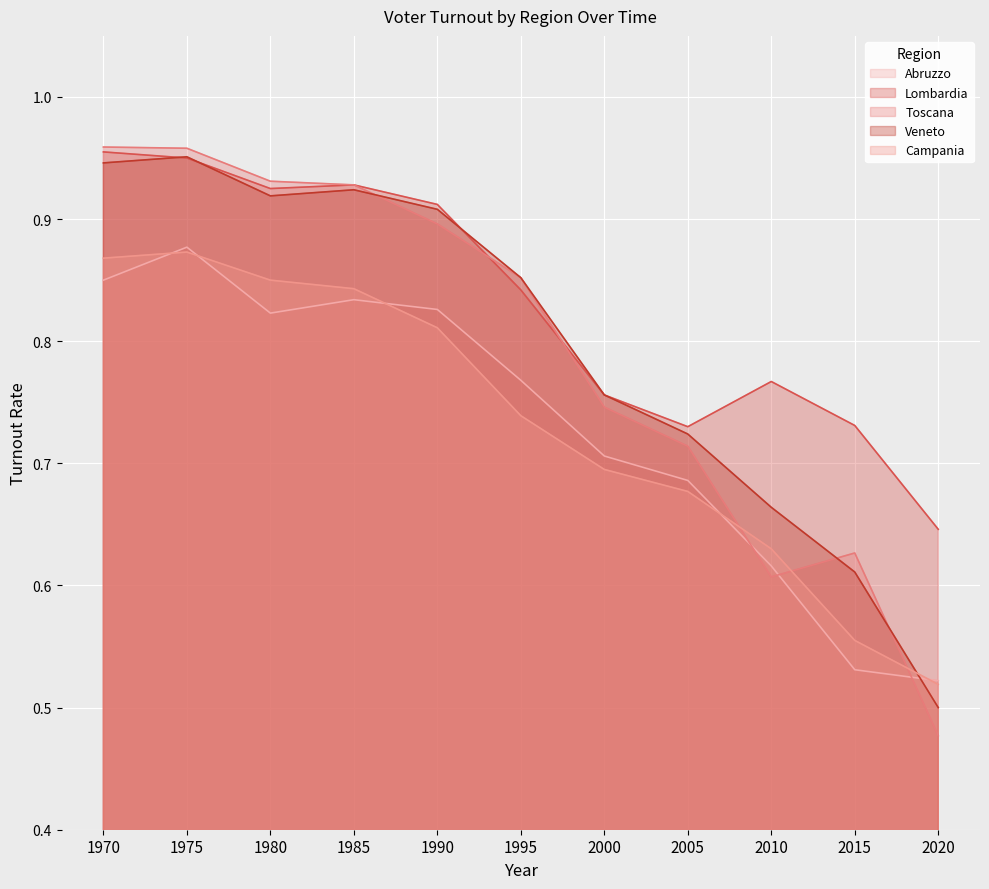

What is the difference between the maximum and minimum values in the Abruzzo series?

0.4